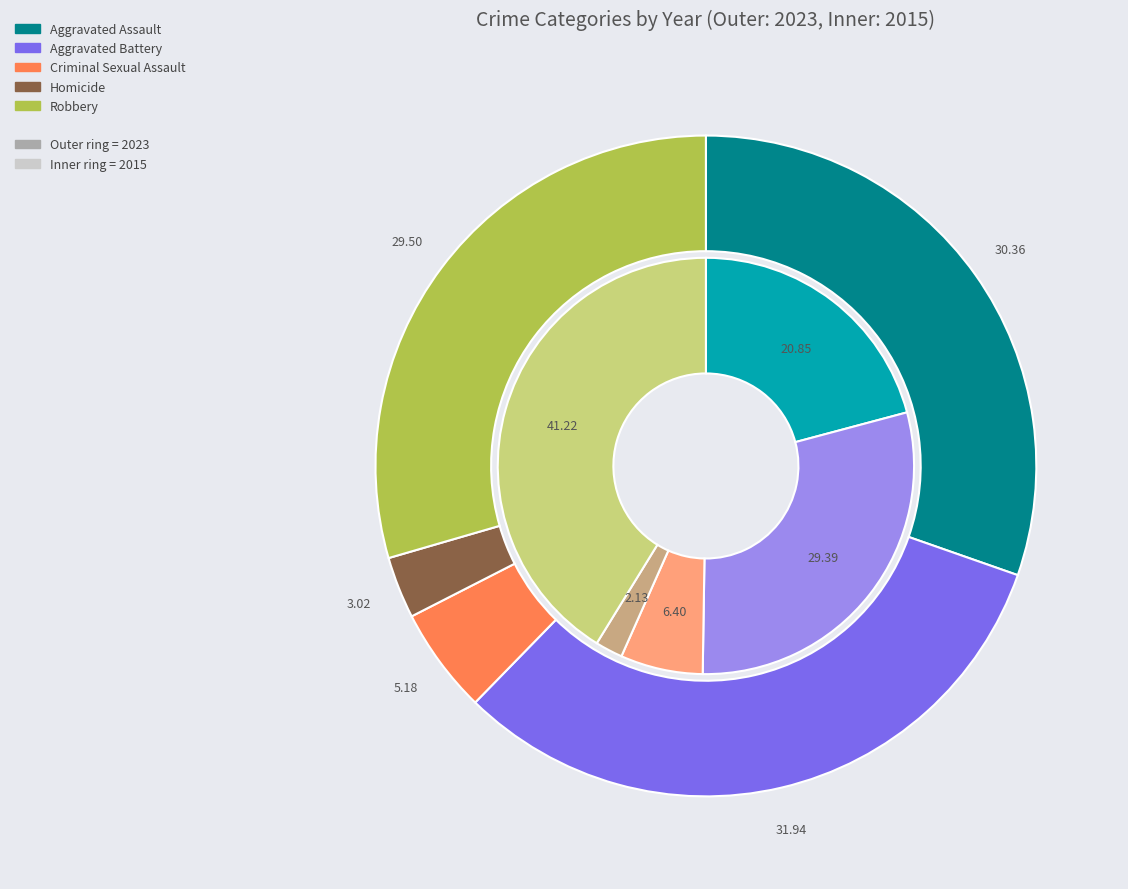

Between Aggravated Assault and Homicide, which is larger?

Aggravated Assault